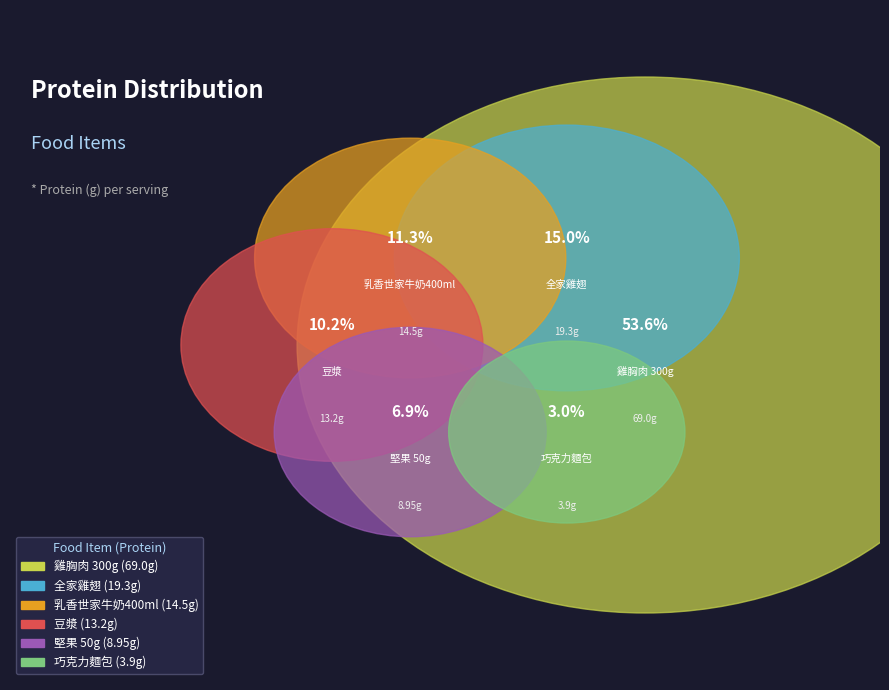

Is it true that 堅果 50g is 16% of the pie?

False